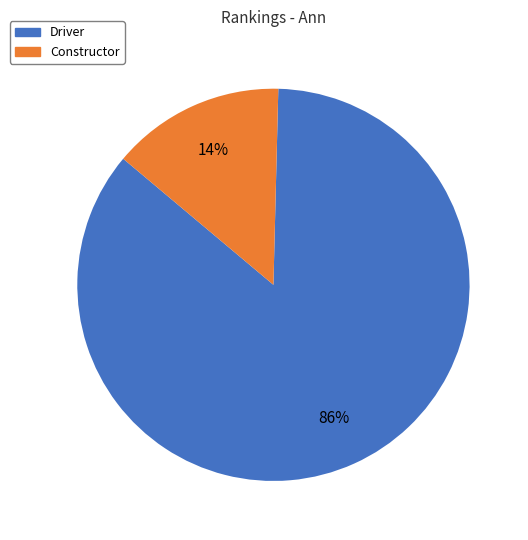

True or false: Constructor accounts for 14% of the total.

True